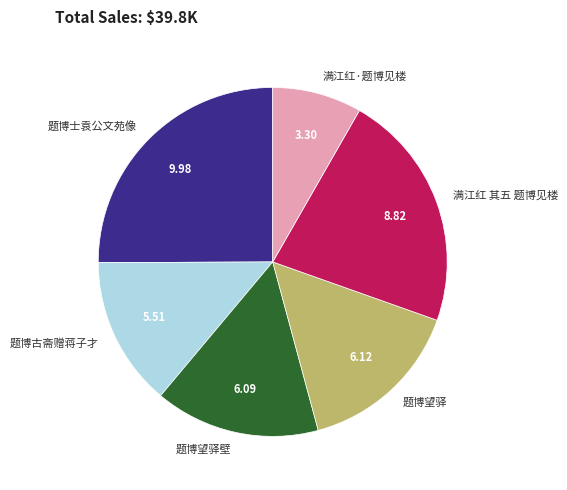

Which slice is the smallest?

满江红·题博见楼